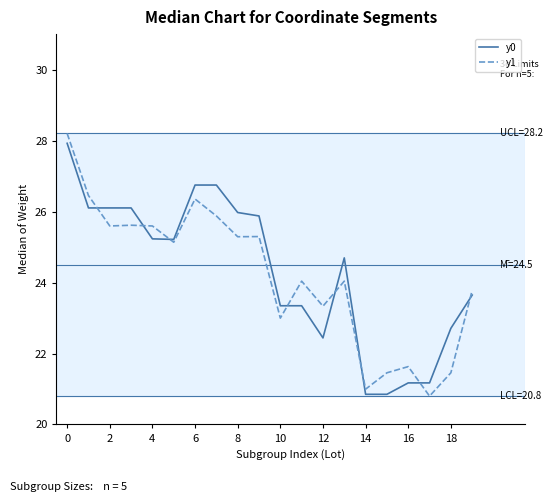

What is the lowest value of the y0 series?

20.9